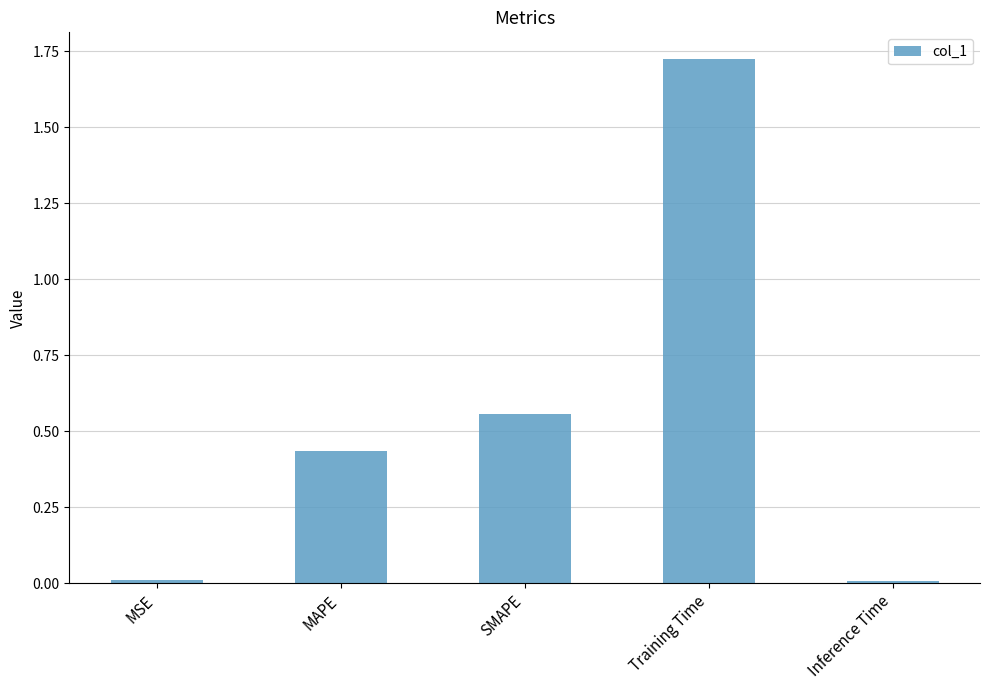

What is the label of the 1st bar from the left?

MSE